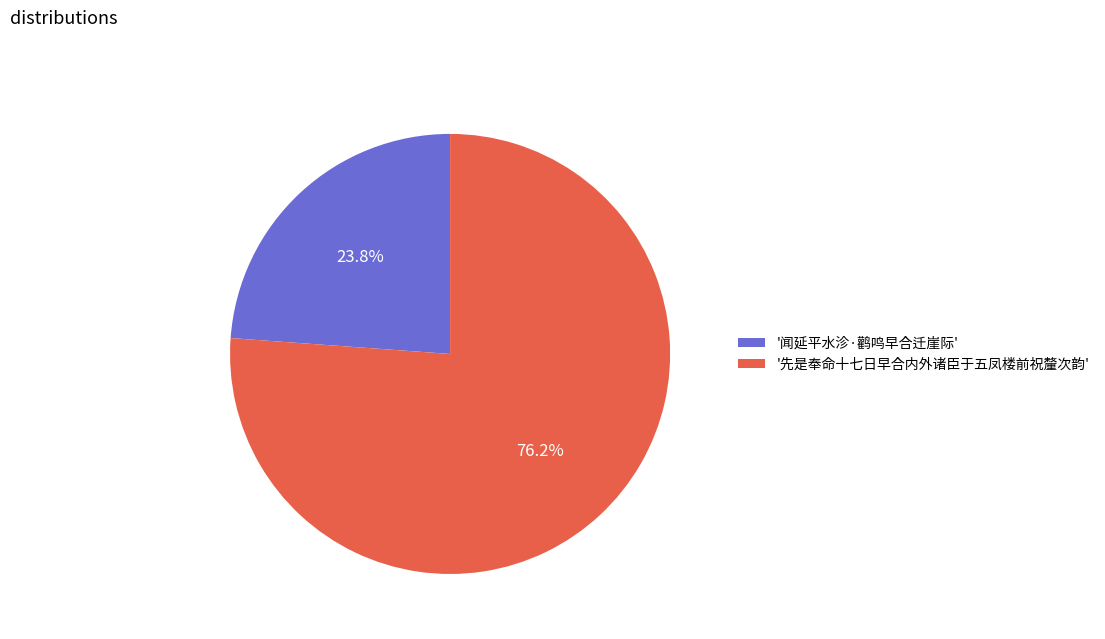

Rank the categories by value from lowest to highest.

'闻延平水沴·鹳鸣早合迁崖际', '先是奉命十七日早合内外诸臣于五凤楼前祝釐次韵'